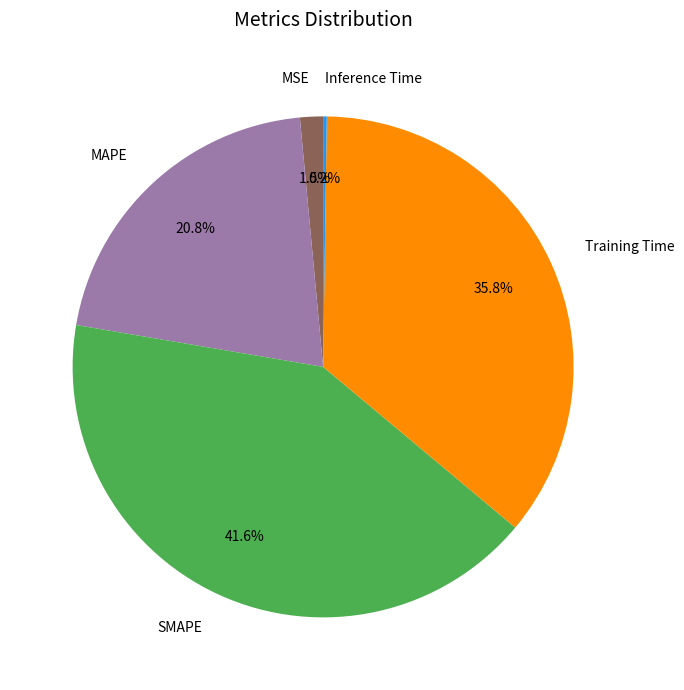

Combined, what portion of the pie is SMAPE and MSE?

43.1%